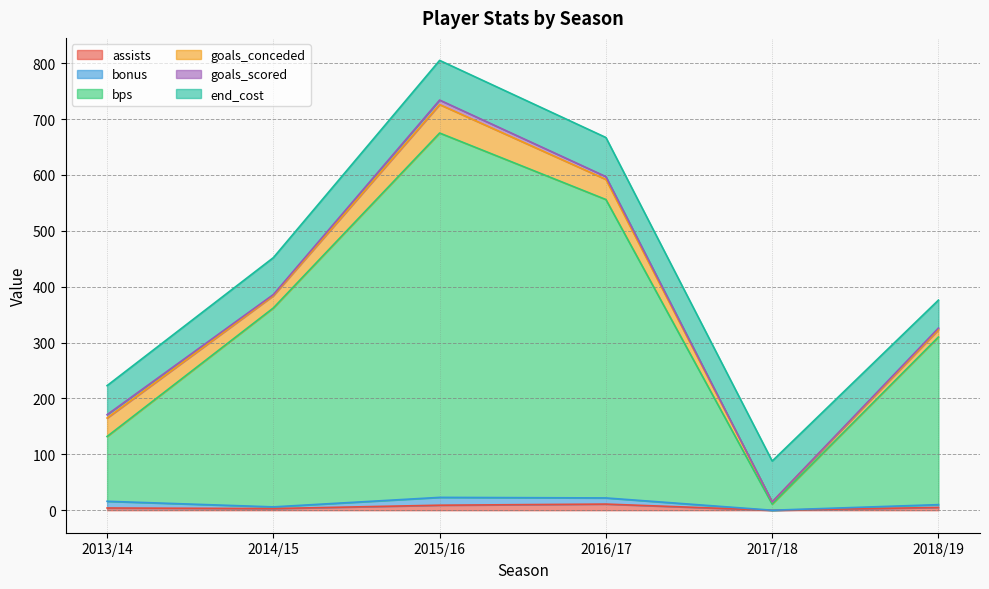

Reading right to left, what are all the values shown in this chart?

assists: 2018/19=5	2017/18=0	2016/17=11	2015/16=9	2014/15=3	2013/14=4
bonus: 2018/19=5	2017/18=0	2016/17=11	2015/16=14	2014/15=3	2013/14=12
bps: 2018/19=300	2017/18=11	2016/17=534	2015/16=652	2014/15=356	2013/14=116
goals_conceded: 2018/19=13	2017/18=4	2016/17=36	2015/16=51	2014/15=22	2013/14=33
goals_scored: 2018/19=3	2017/18=0	2016/17=5	2015/16=8	2014/15=2	2013/14=6
end_cost: 2018/19=50	2017/18=73	2016/17=70	2015/16=71	2014/15=66	2013/14=52